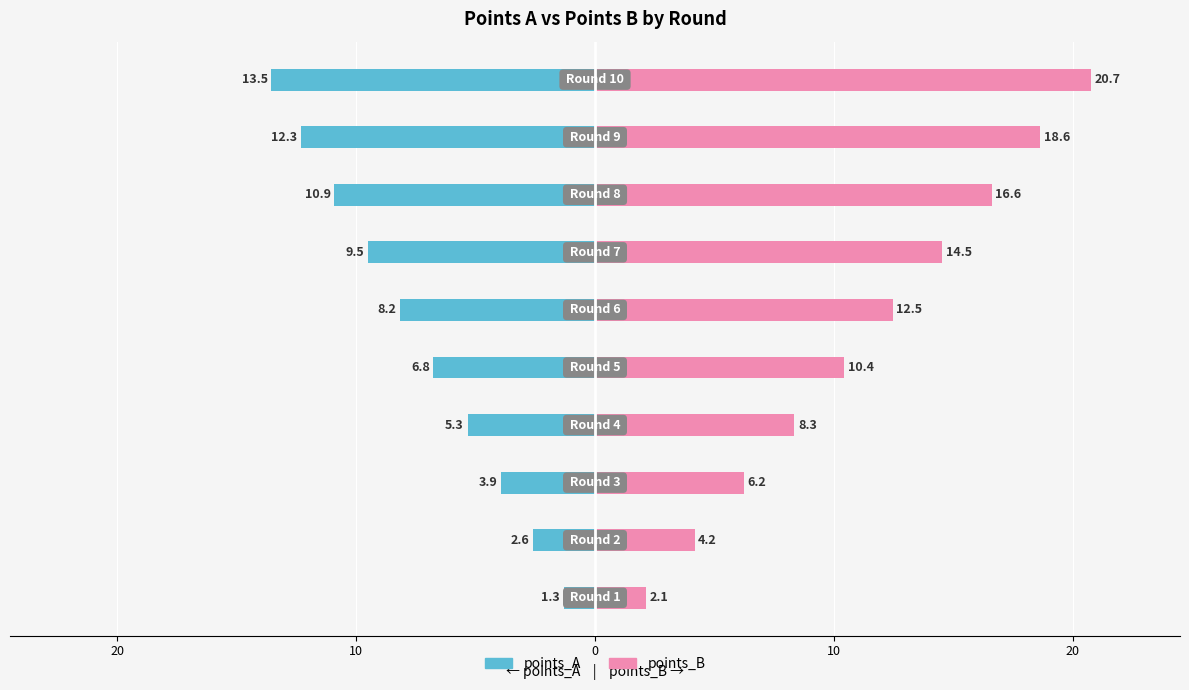

Rank the series by their maximum value, from highest to lowest.

points_B, points_A